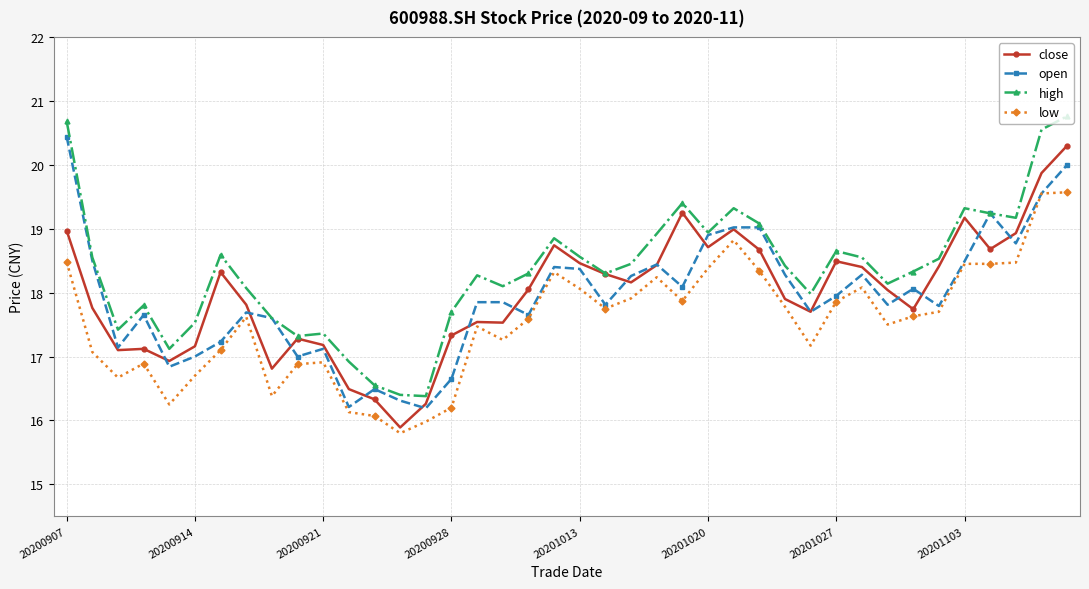

True or false: open has more than 2 interior local peaks.

True